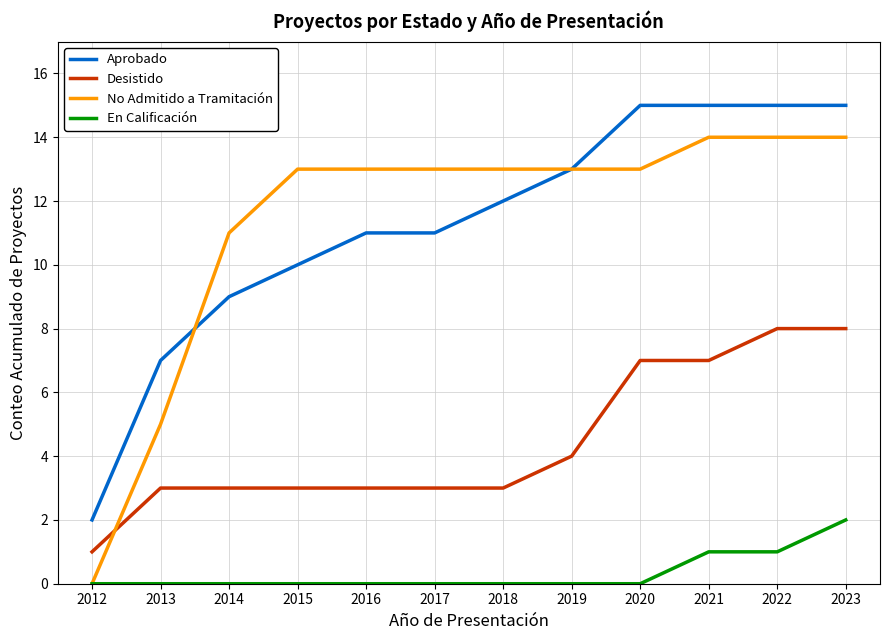

True or false: Aprobado and No Admitido a Tramitación cross at least once.

True